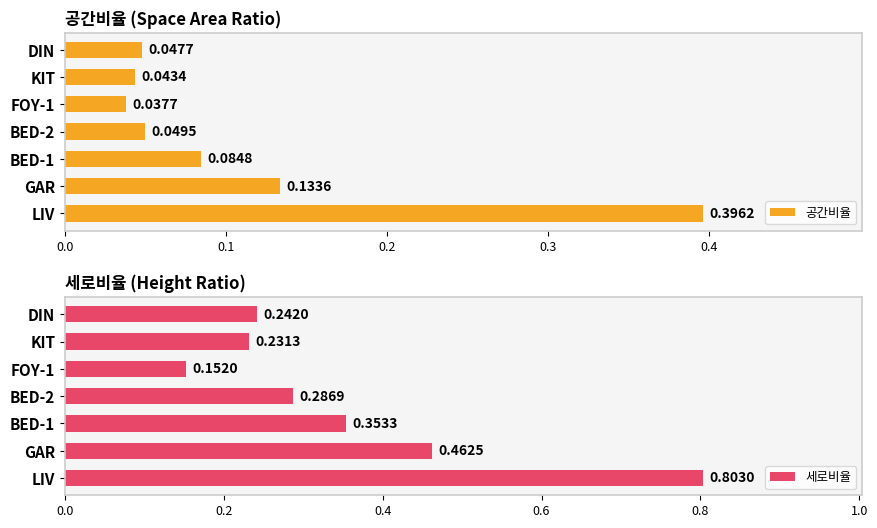

What is the highest value of the 세로비율 series?

0.8